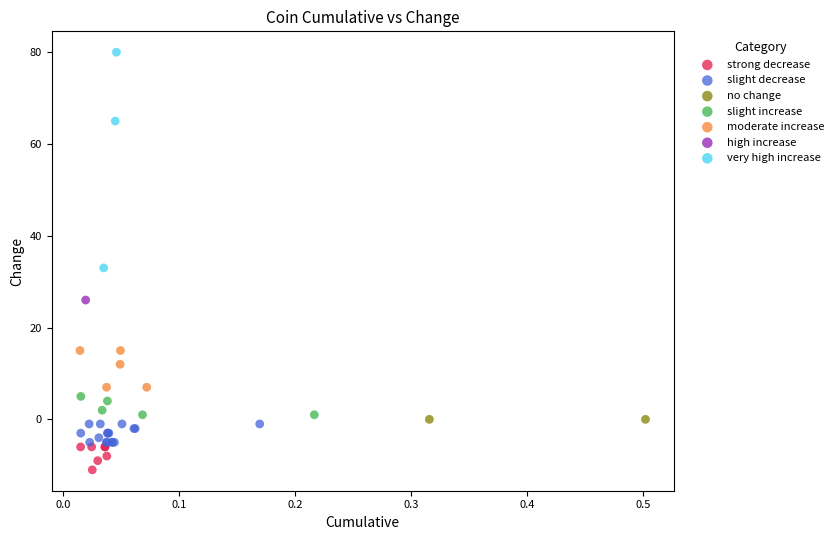

What are all the series names shown in the legend?

strong decrease, slight decrease, no change, slight increase, moderate increase, high increase, very high increase